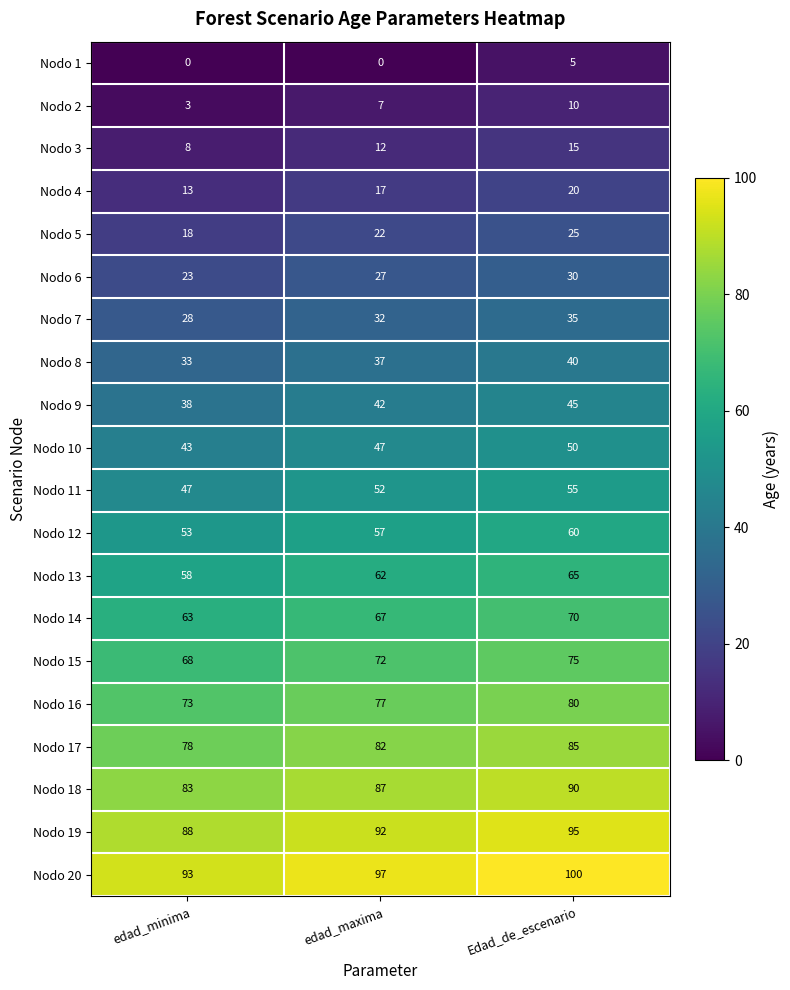

Count the Nodo 14 values in the range 63 to 70.

3